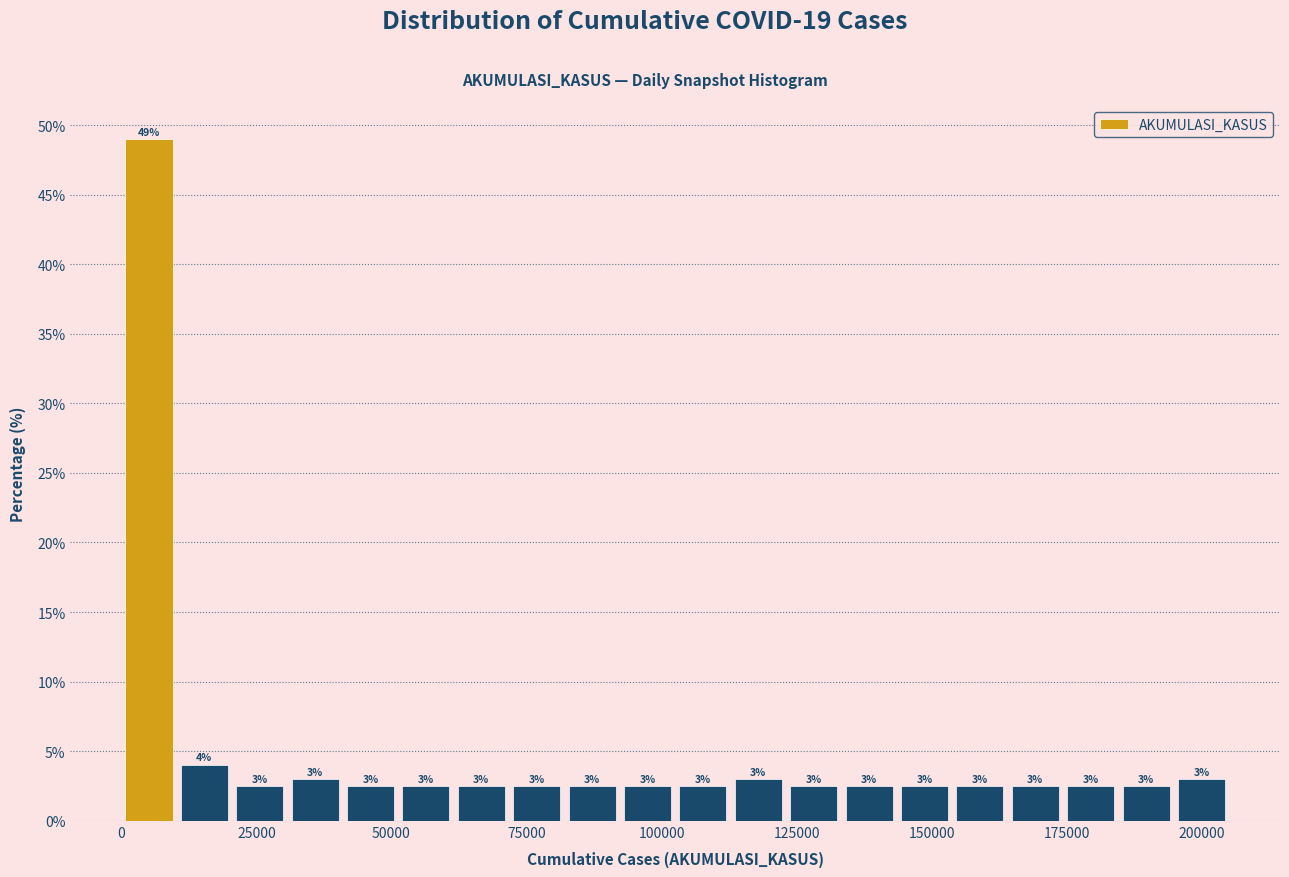

Read against the x-axis, roughly where is the centre of the tallest bar?

5000